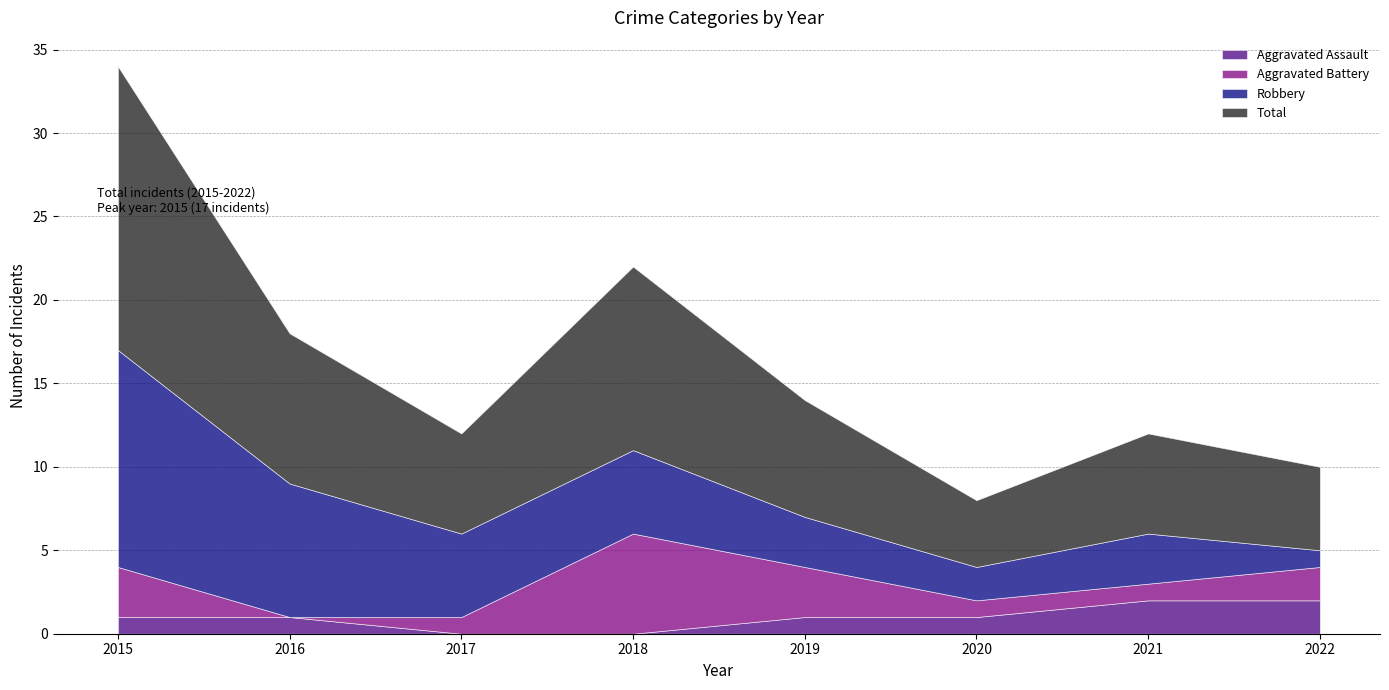

True or false: Robbery and Aggravated Assault cross at least once.

True